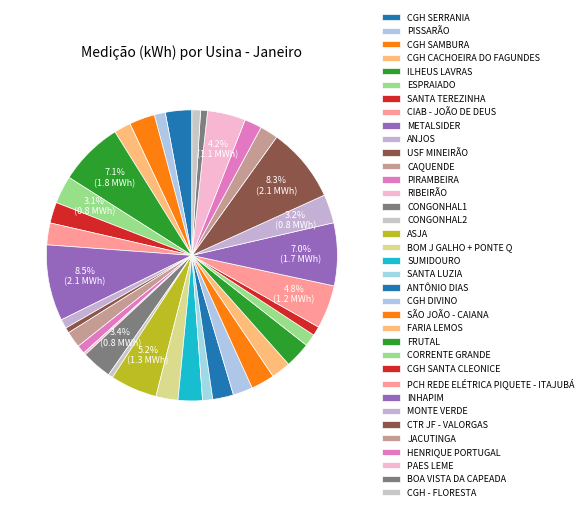

Which slice is the largest?

METALSIDER